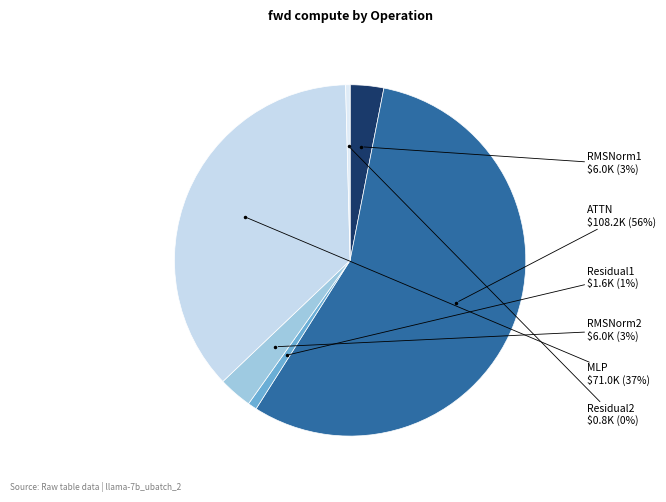

Between MLP and RMSNorm2, which is larger?

MLP